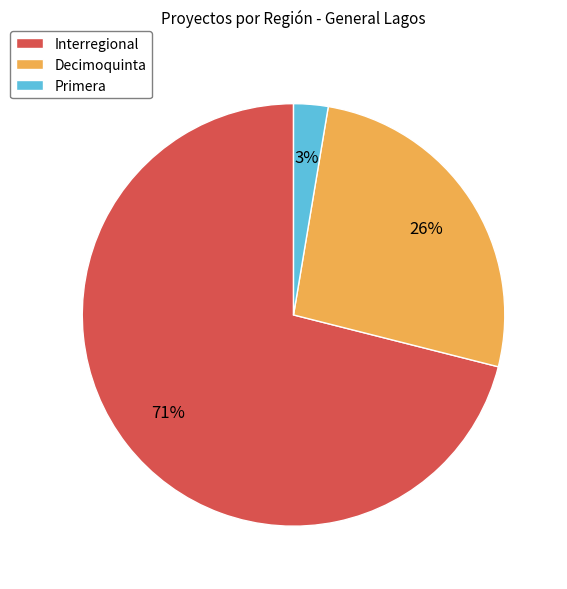

Does any single category account for the majority?

Yes